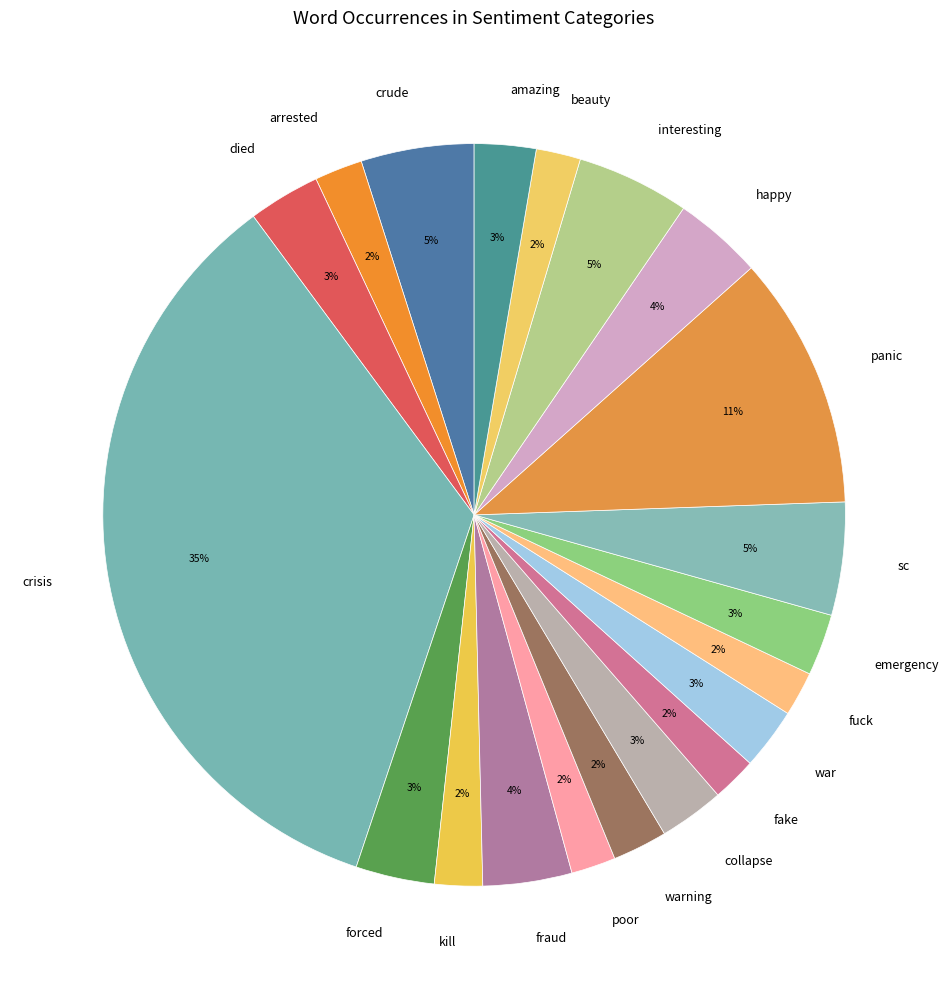

To the nearest percent, what is the average slice percentage?

5%